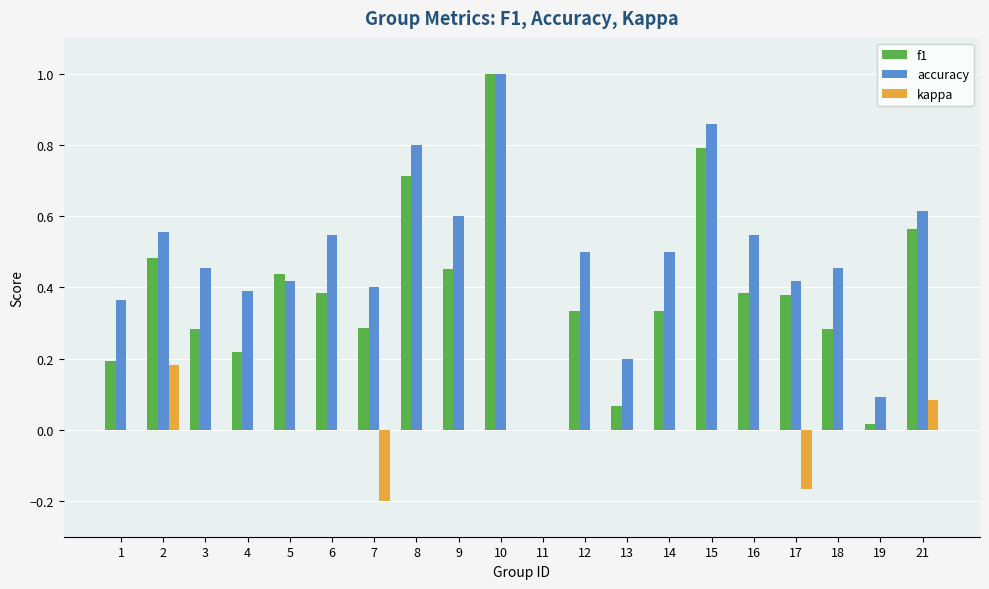

The accuracy series shows 0.8 at 8. True or false?

True